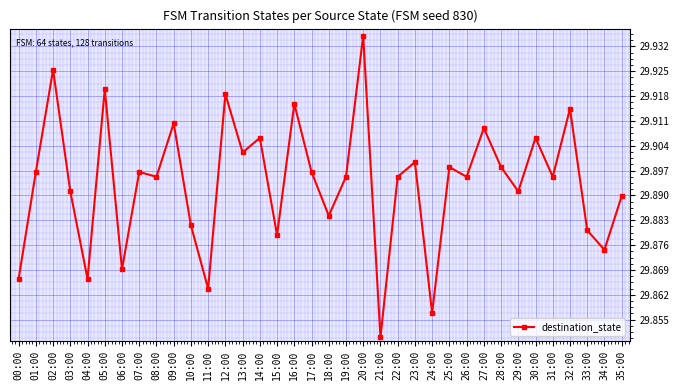

Does the chart have visible grid lines?

Yes